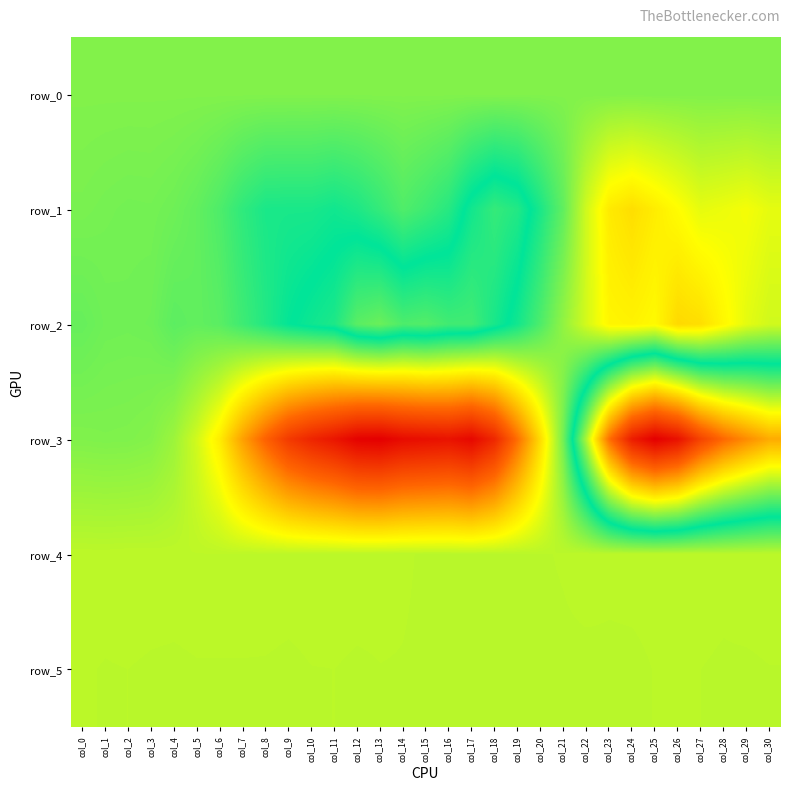

How many distinct data groups are displayed?

6